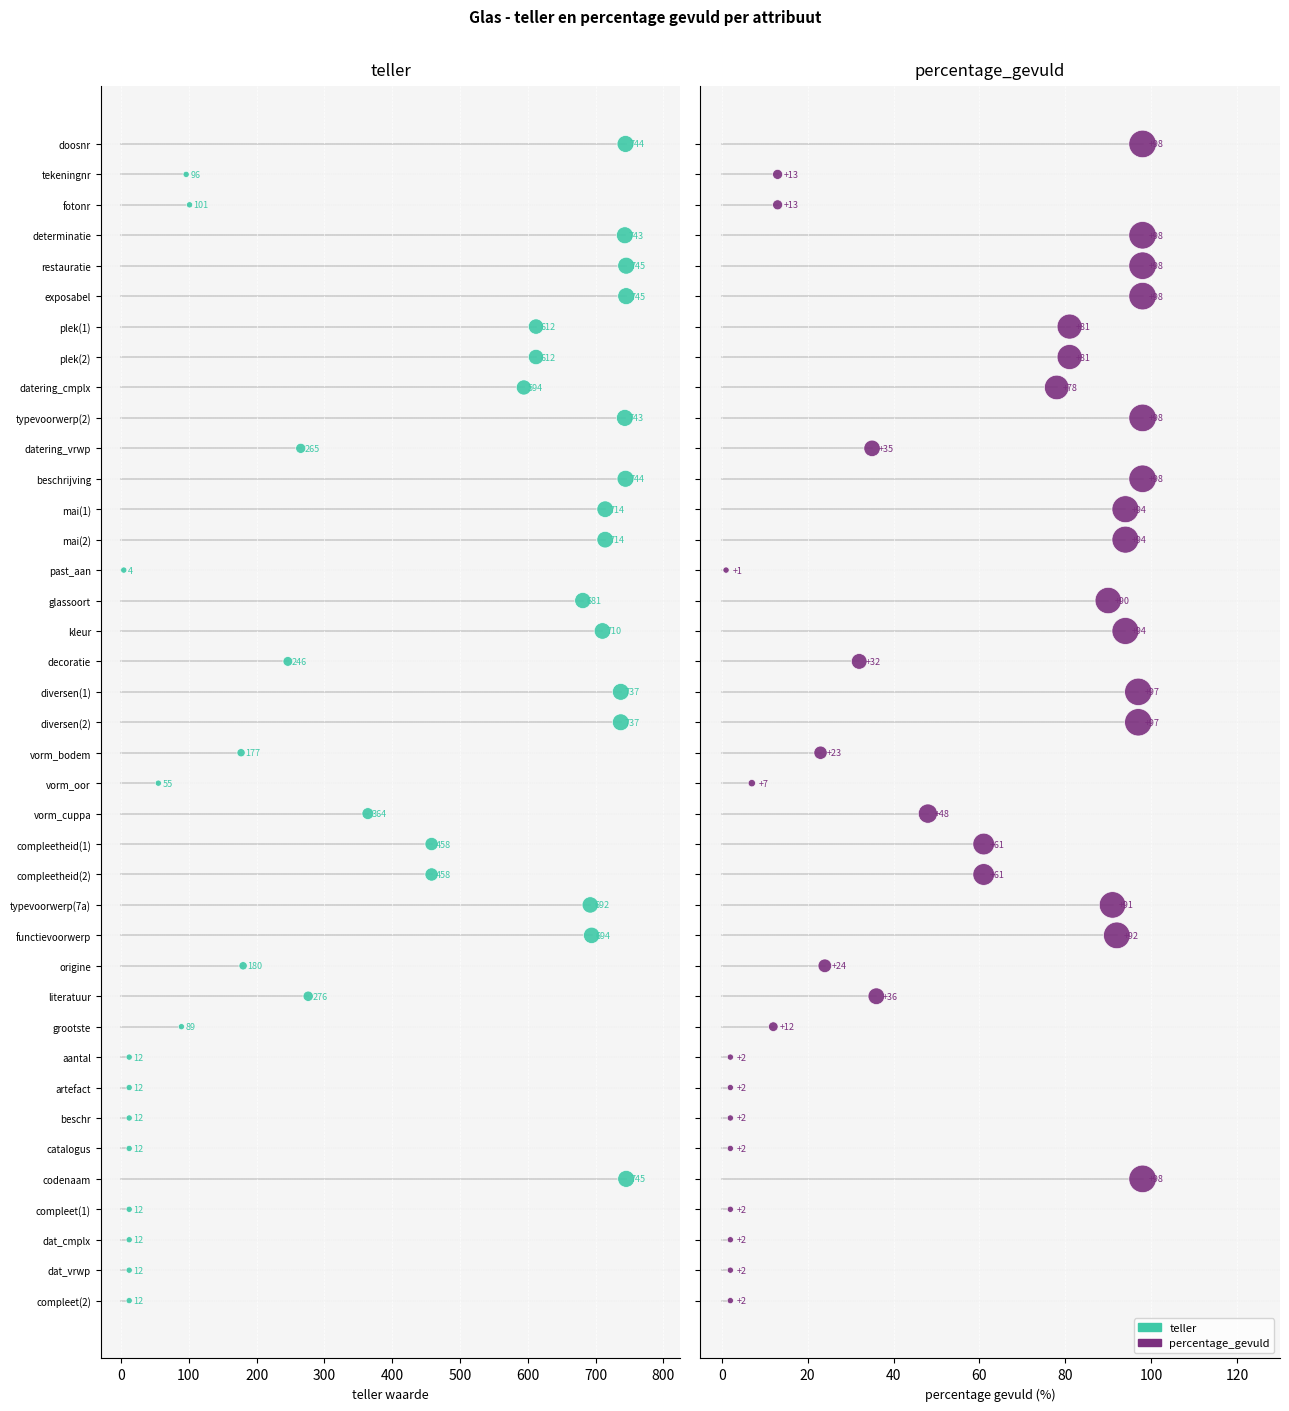

Is the value of percentage_gevuld at 33 greater than the value of teller at 26?

Yes